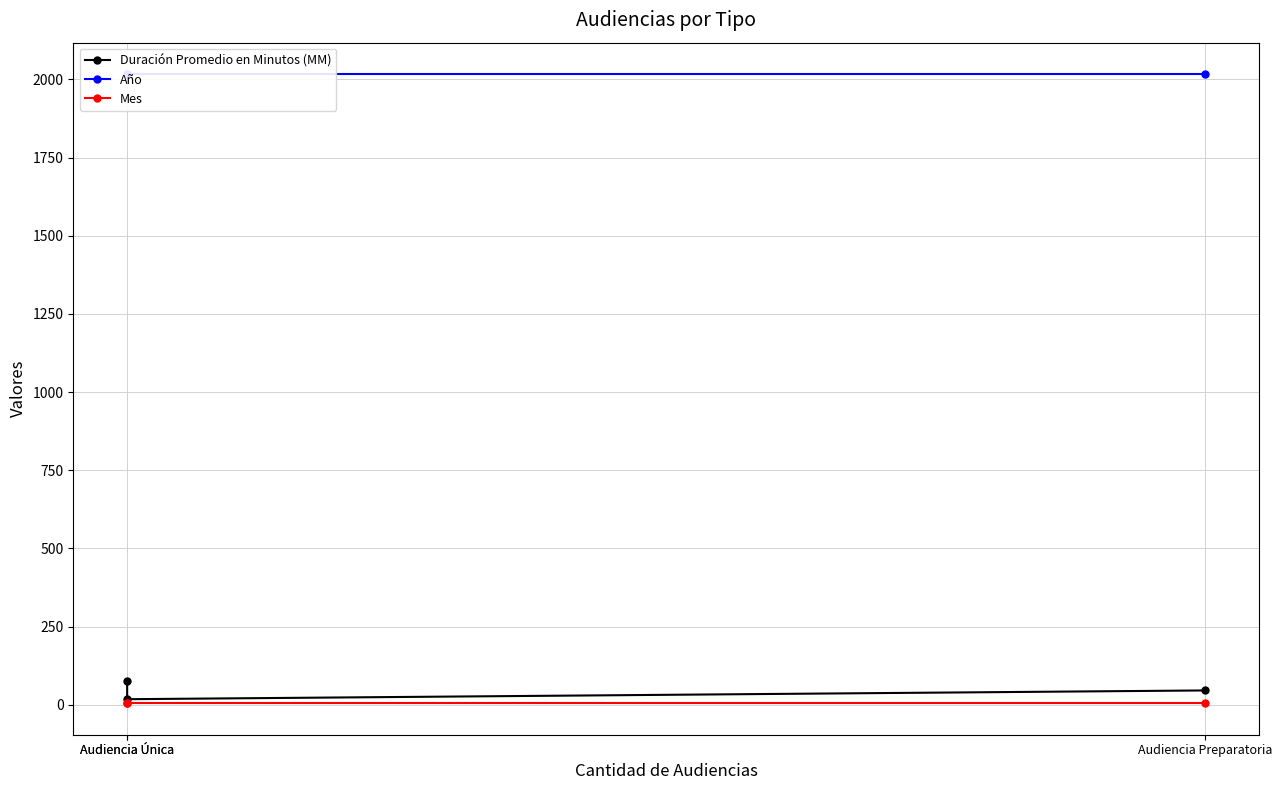

Where is Año nearest to the value 2017?

Audiencia Única